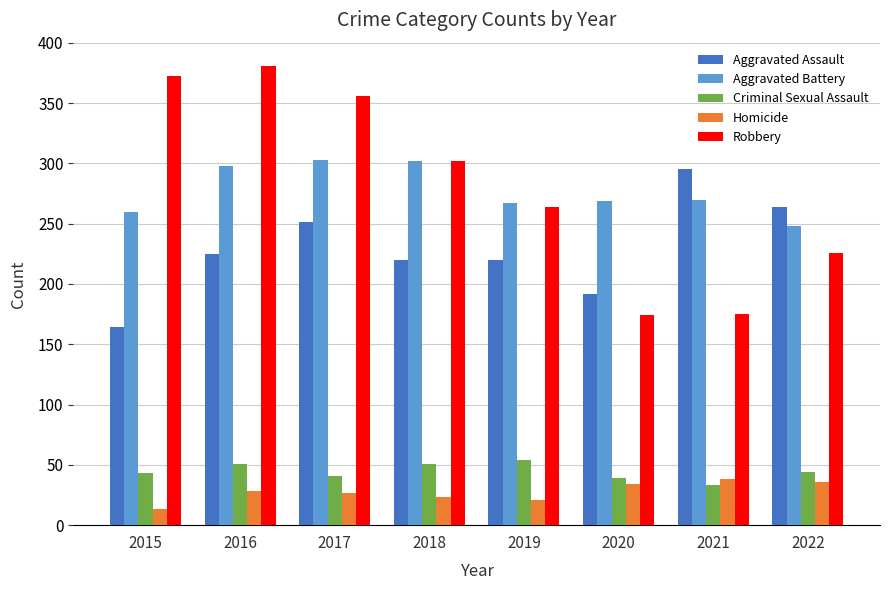

What is the total value across all series at 2017?

978